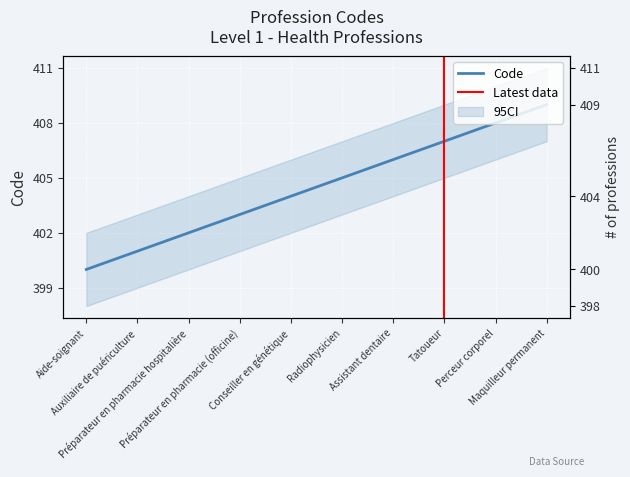

What is the difference between the maximum and minimum values?

9